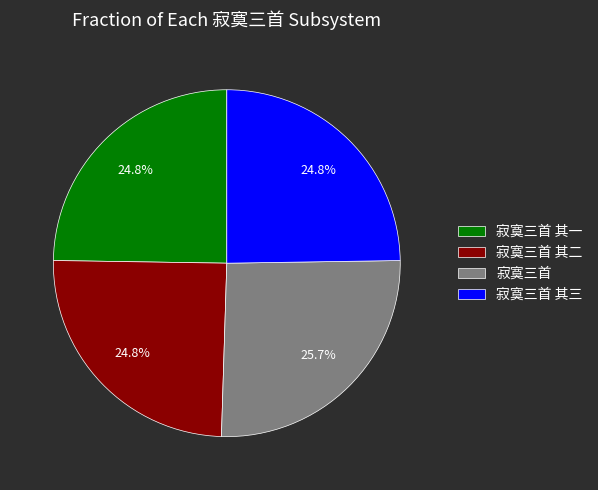

What portion of the pie excludes 寂寞三首?

74.3%